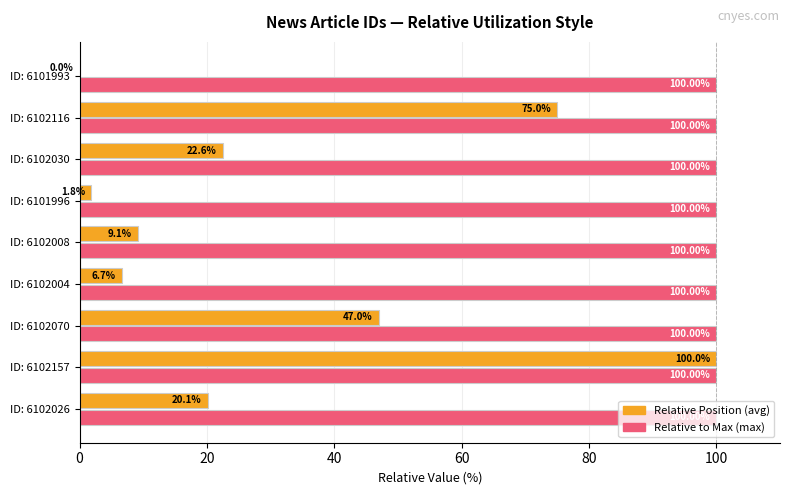

Which series changed the most between ID: 6102157 and ID: 6102004?

Relative Position (avg)